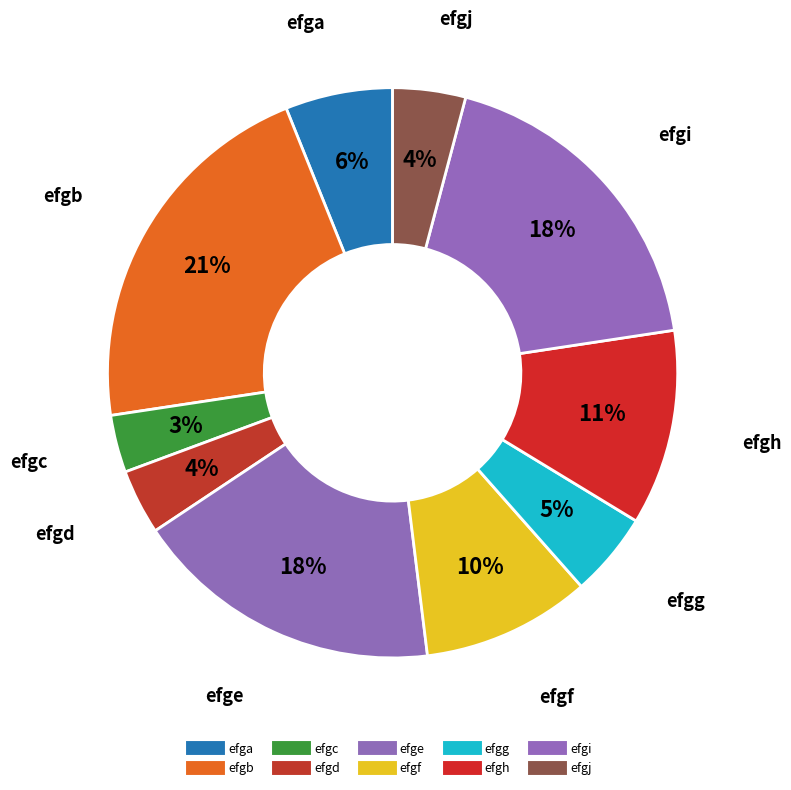

Which slice is the largest?

efgb